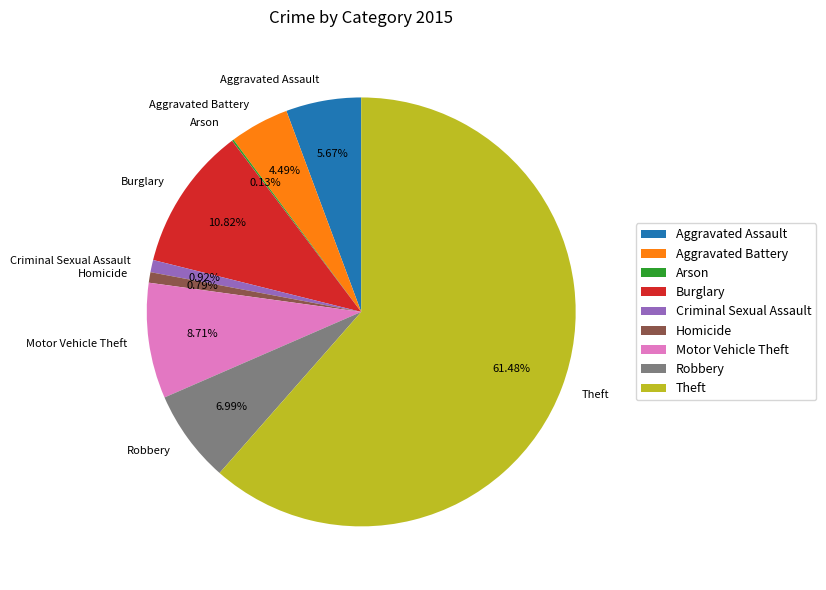

Which slice is the largest?

Theft